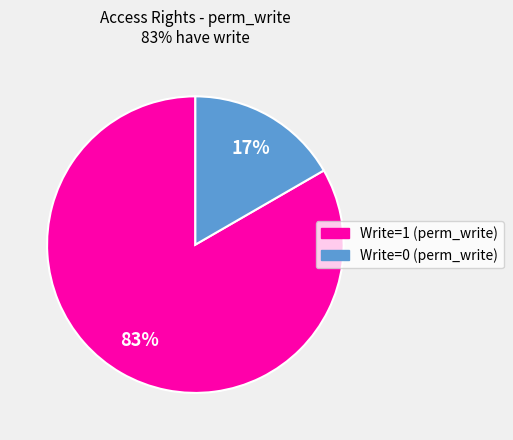

To the nearest percent, what is the average slice percentage?

50%